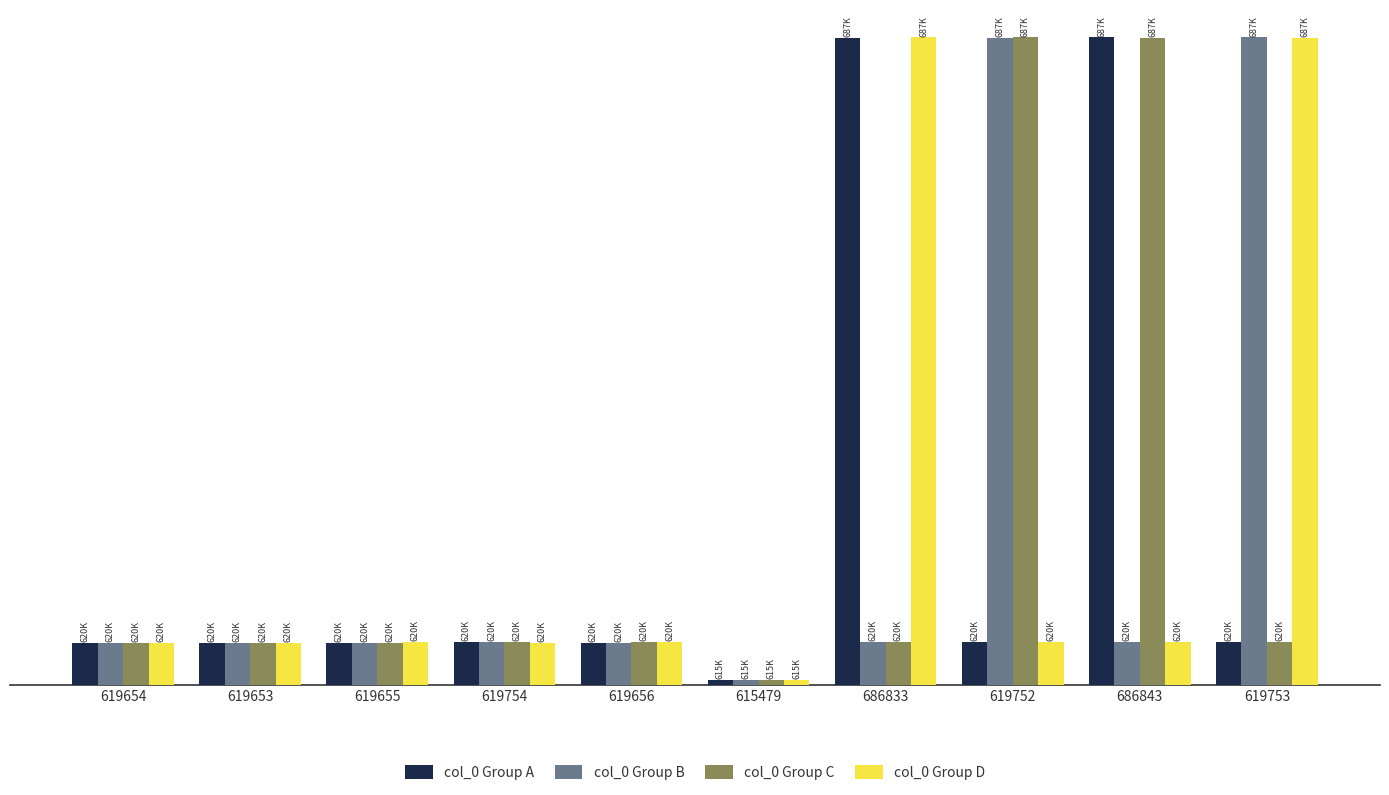

The col_0 Group D series shows 619753 at 619655. True or false?

True